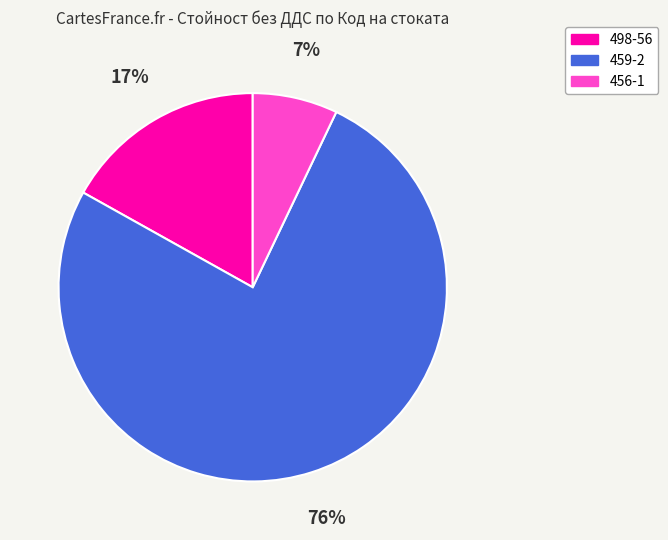

Does any single category account for the majority?

Yes